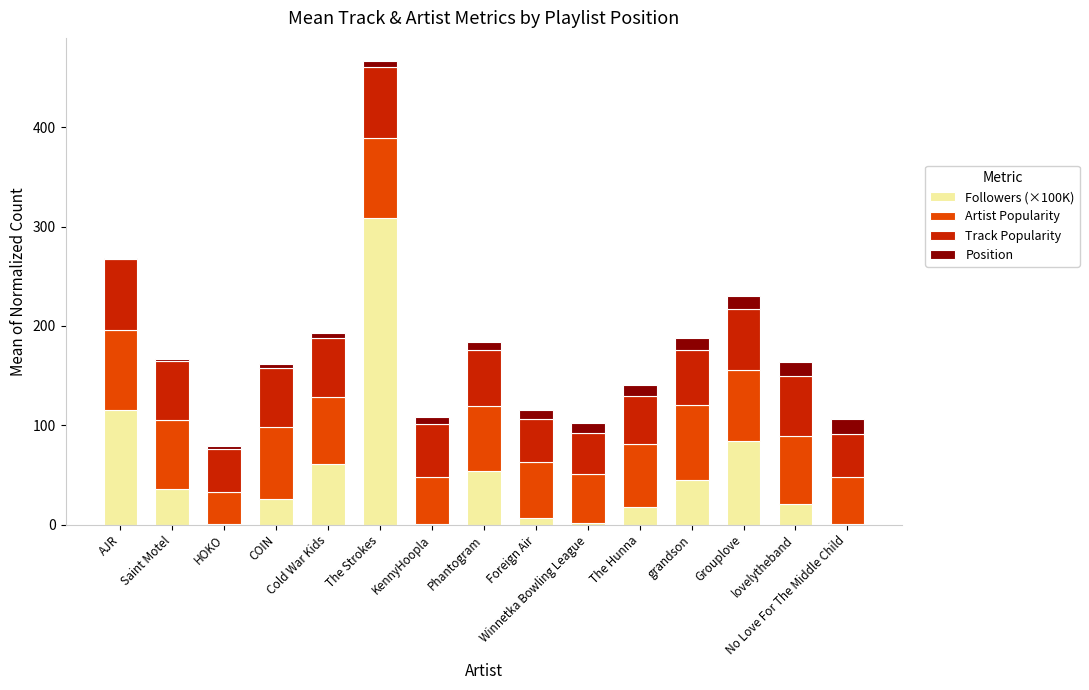

What are all the series names shown in the legend?

Followers (×100K), Artist Popularity, Track Popularity, Position